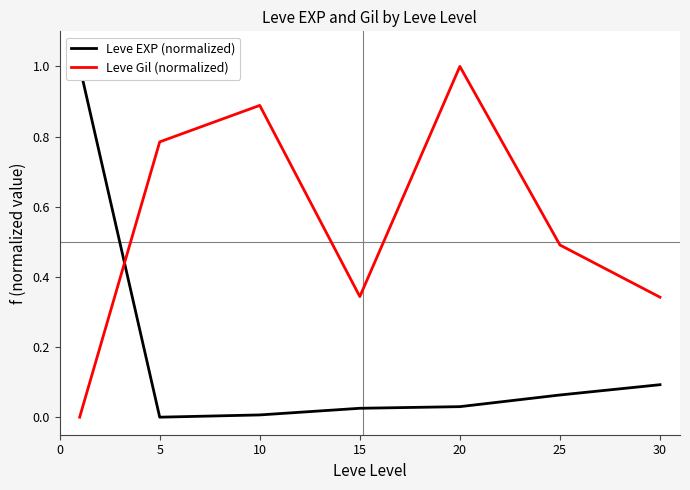

List the series in order of their peak value, lowest first.

Leve EXP (normalized), Leve Gil (normalized)